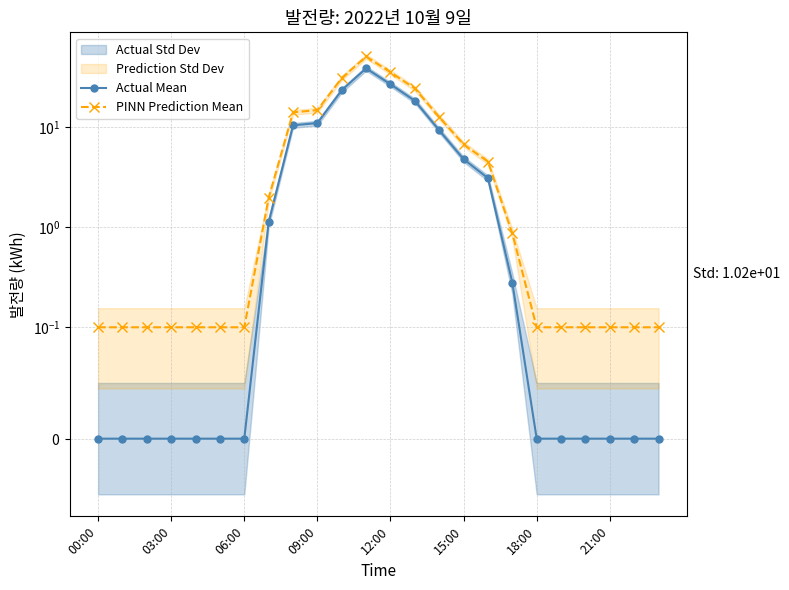

Which series has the largest total across all categories?

PINN Prediction Mean